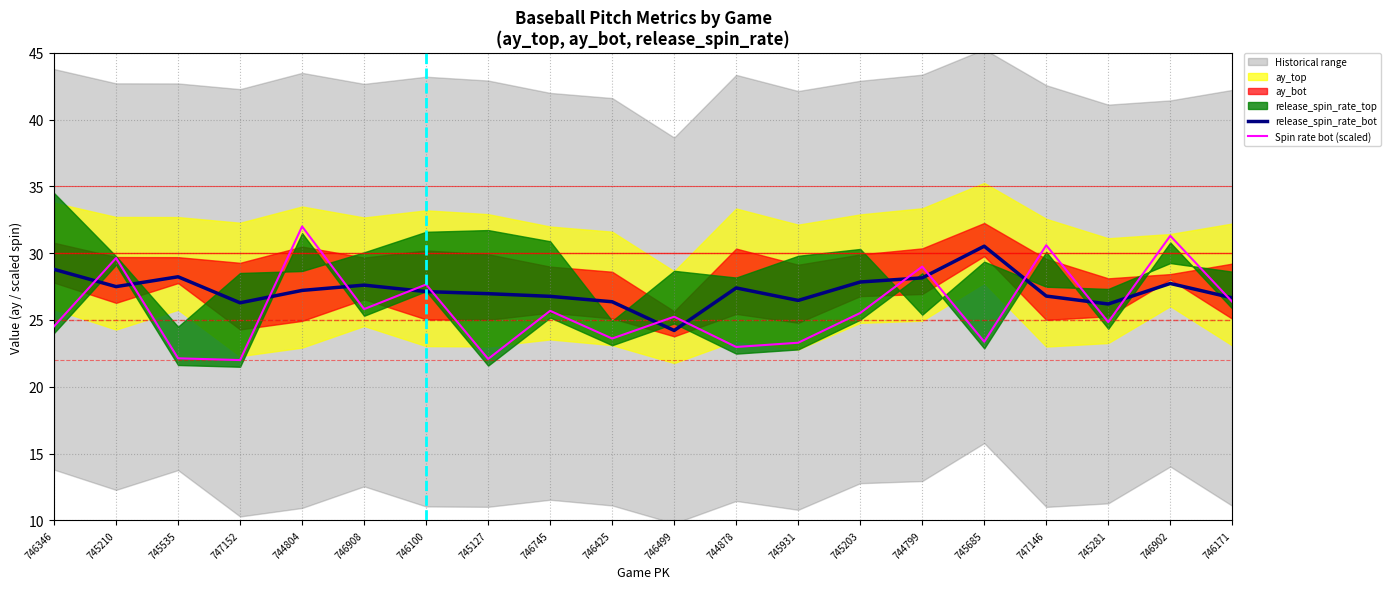

True or false: release_spin_rate_bot has a value of 27.4 at 744878.

True